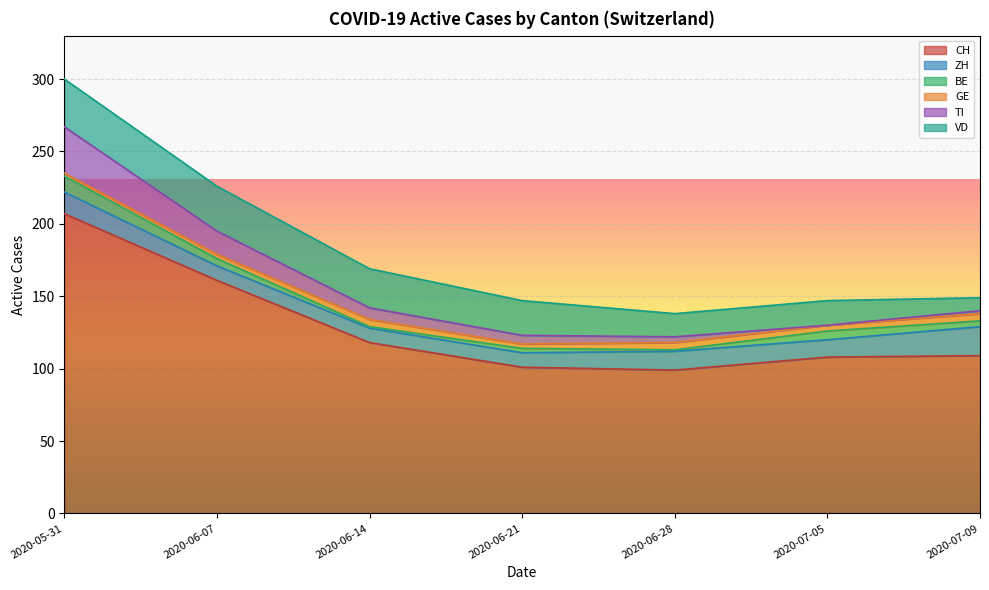

What is the average value of the TI series?

10